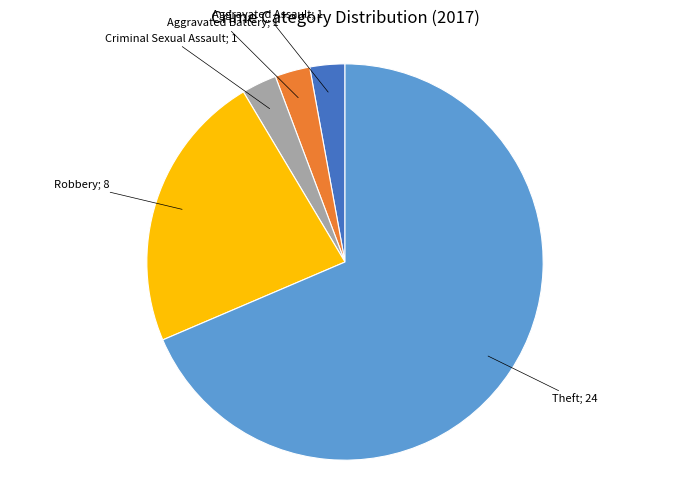

How many segments does this pie chart have?

5